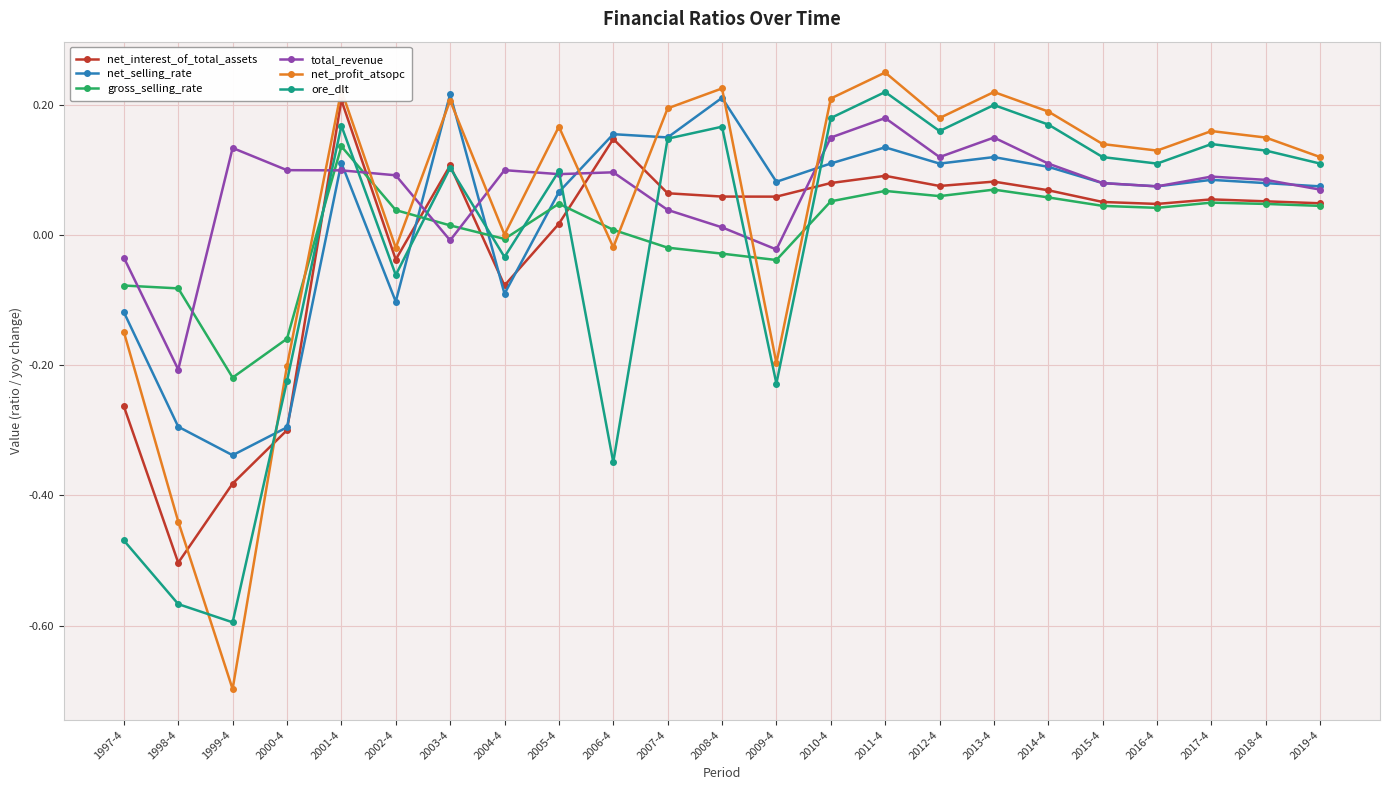

How many times do ore_dlt and net_interest_of_total_assets cross each other?

7